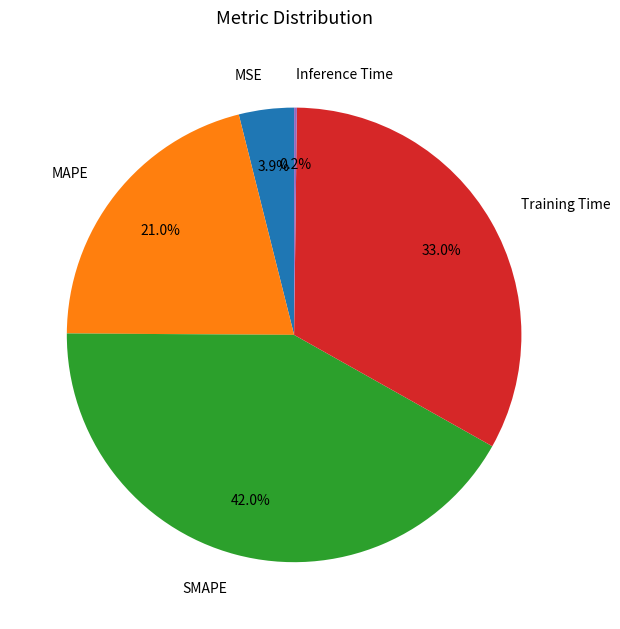

Combined, what portion of the pie is SMAPE and Training Time?

74.9%